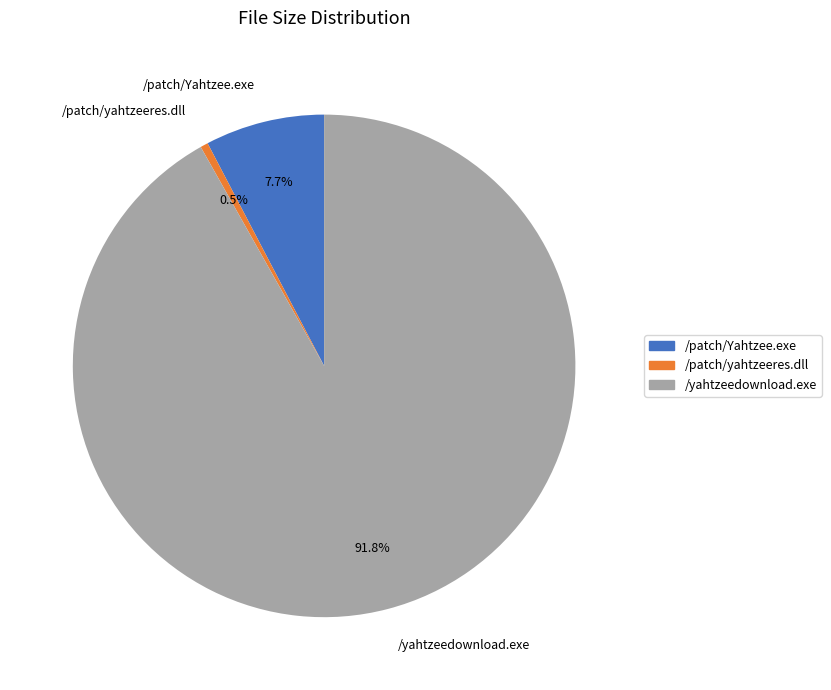

Which category accounts for the majority?

/yahtzeedownload.exe